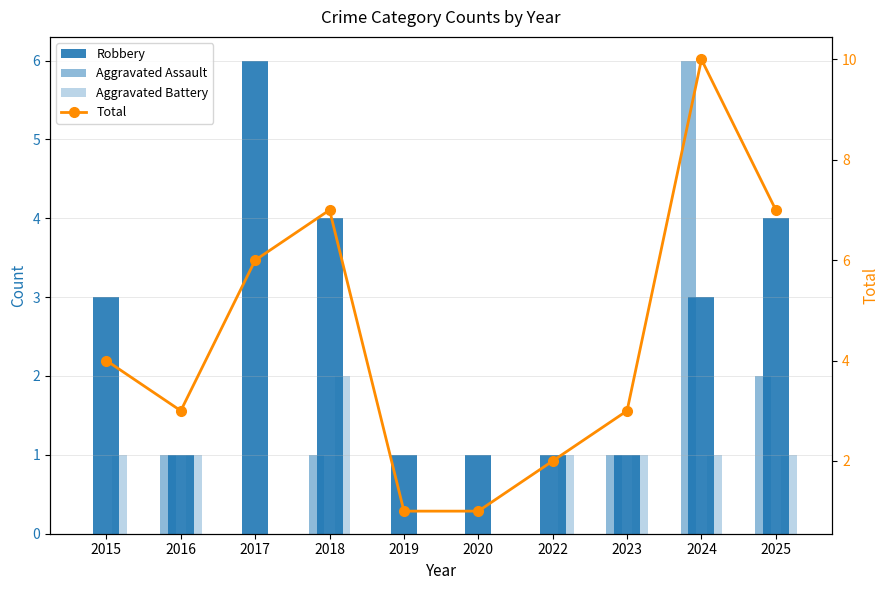

How many data points does each series have?

10